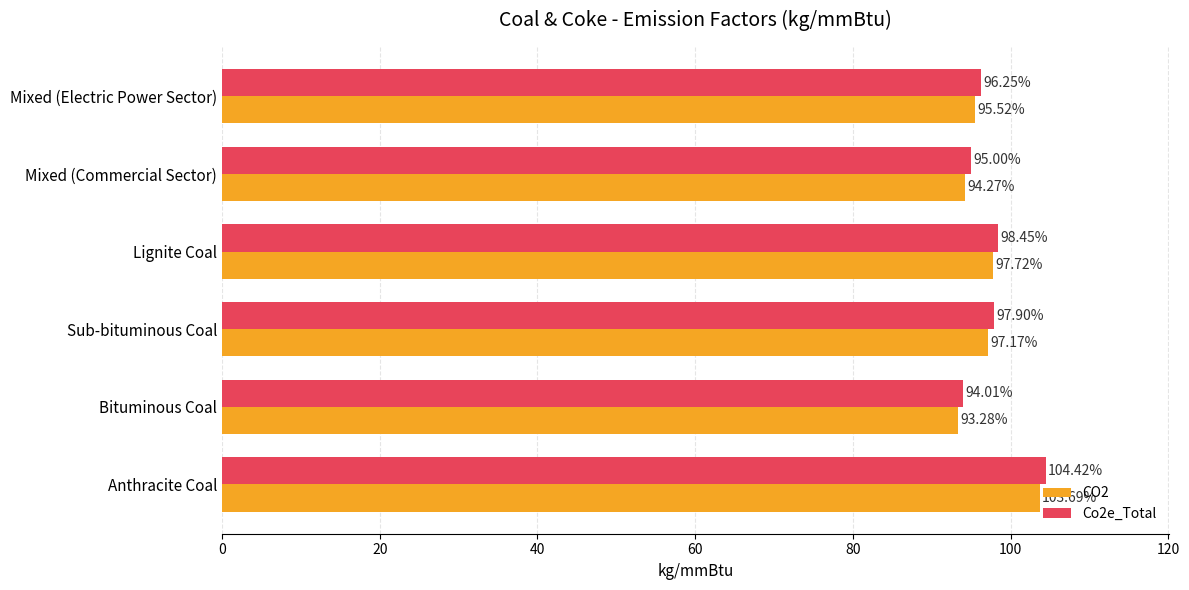

What is the difference between the Co2e_Total values at Anthracite Coal and Sub-bituminous Coal?

6.5